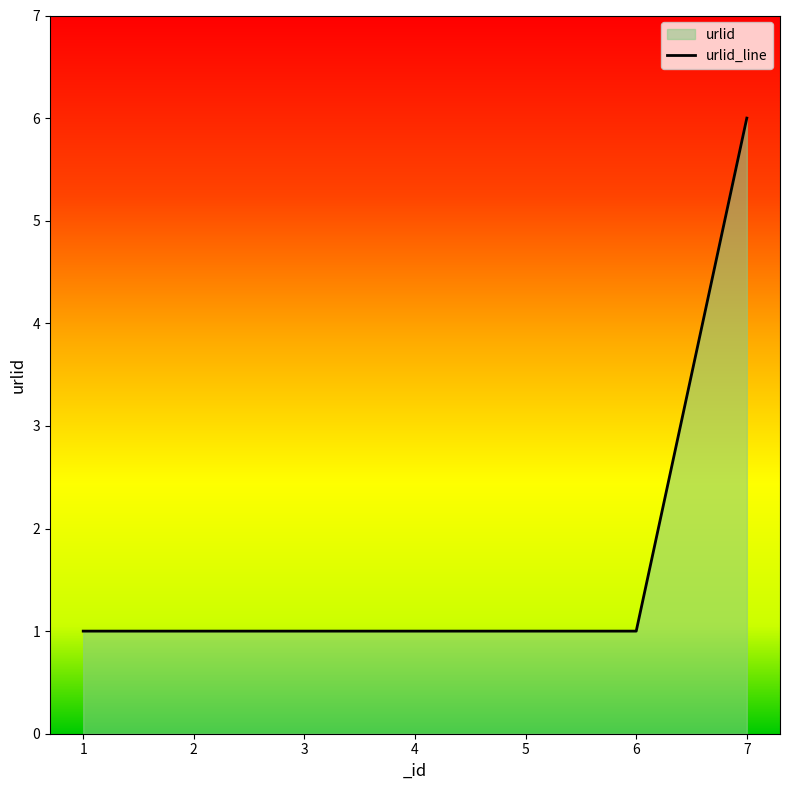

What is the smallest value displayed?

1